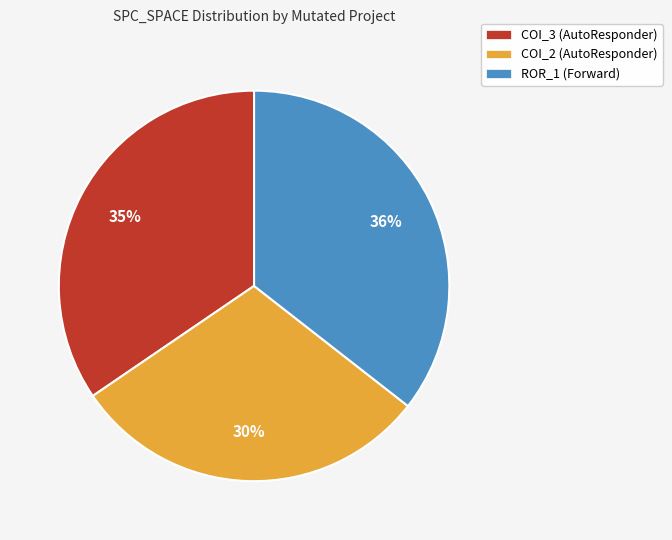

To the nearest percent, what is the combined percentage of COI_3 (AutoResponder) and ROR_1 (Forward)?

70%